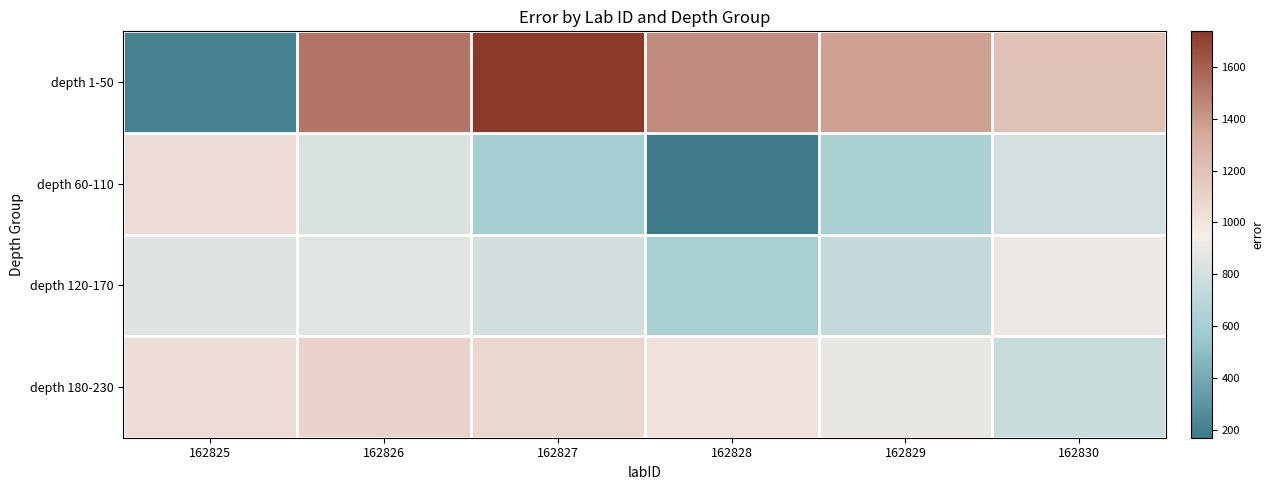

Which has a higher value, 162830 or 162829?

162829